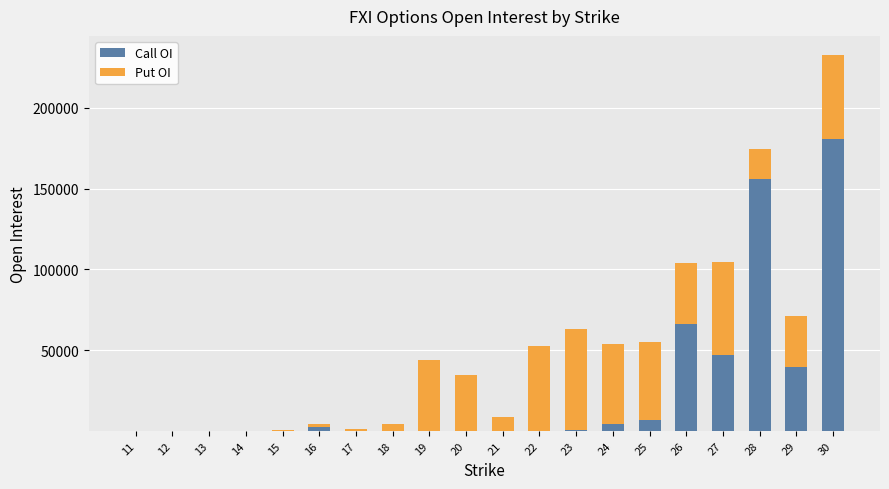

What is the highest value of the Call OI series?

180742